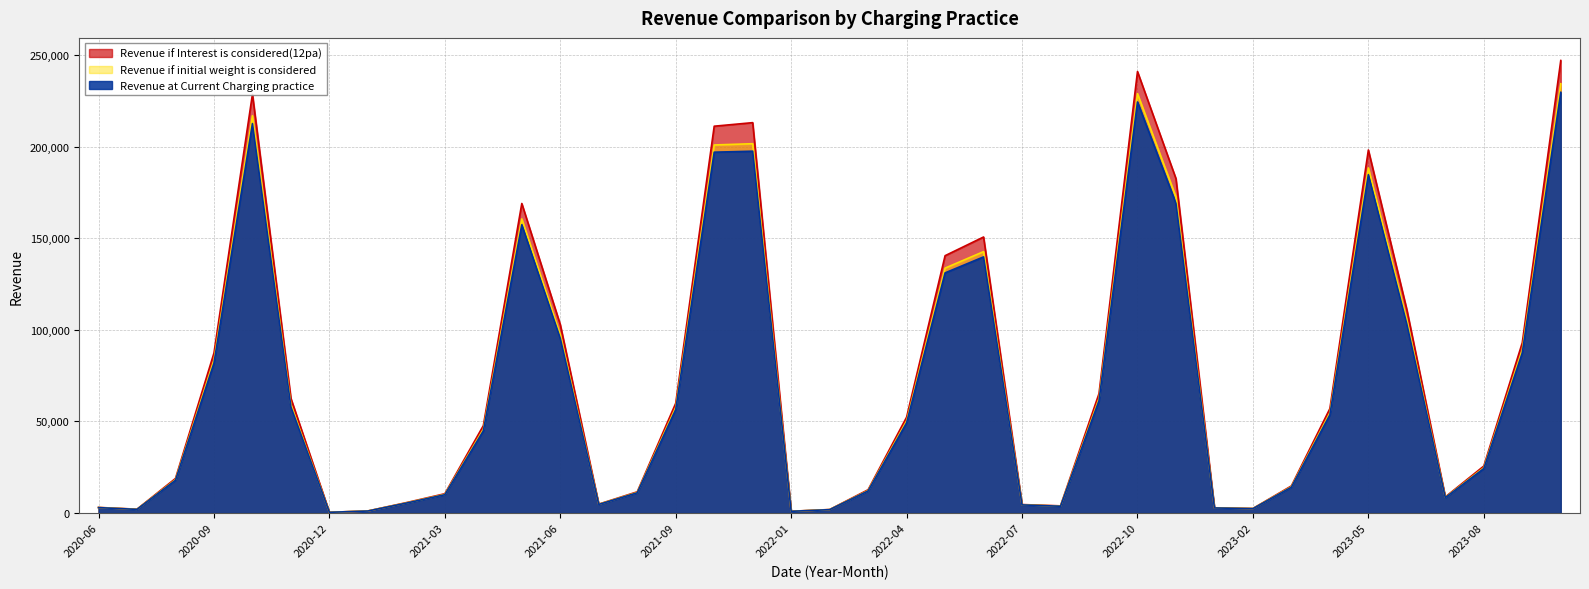

What is the label of the 38th point from the right?

2020-07